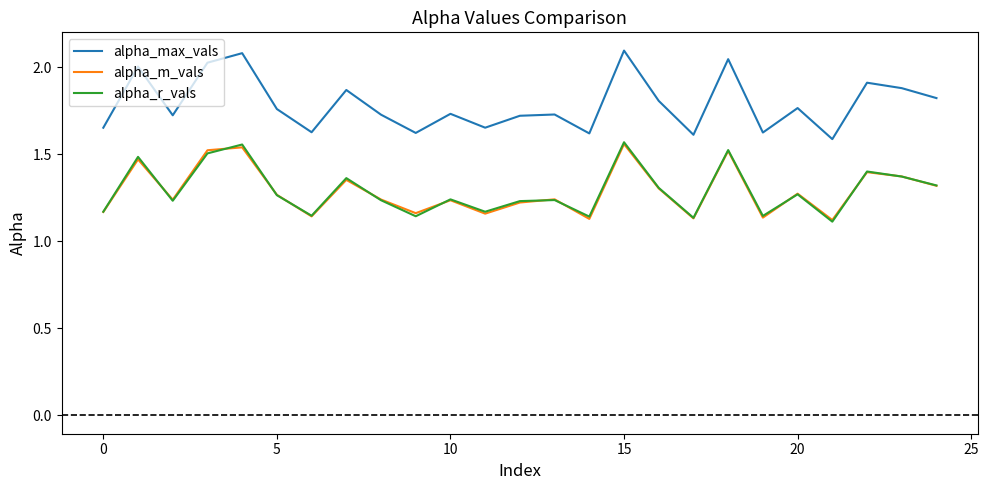

Count the number of categories in the chart.

25